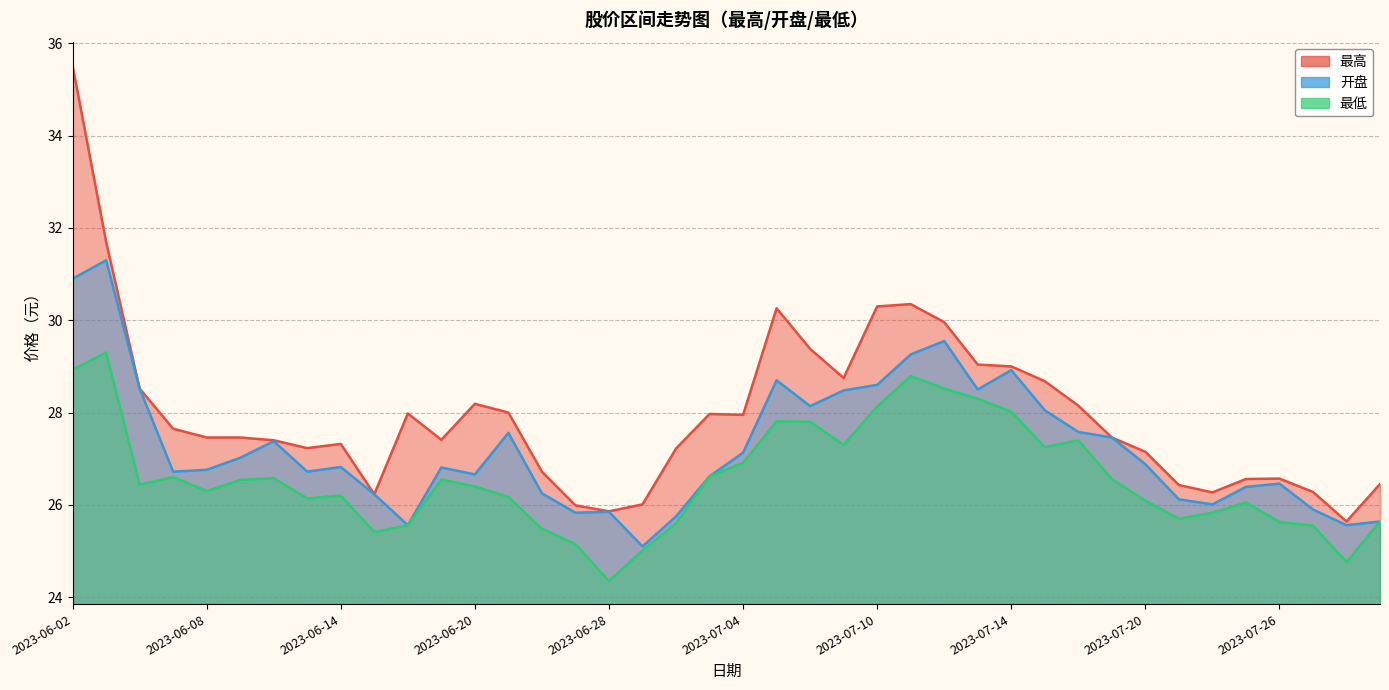

What is the approximate value of 最高 at 10?

28.0